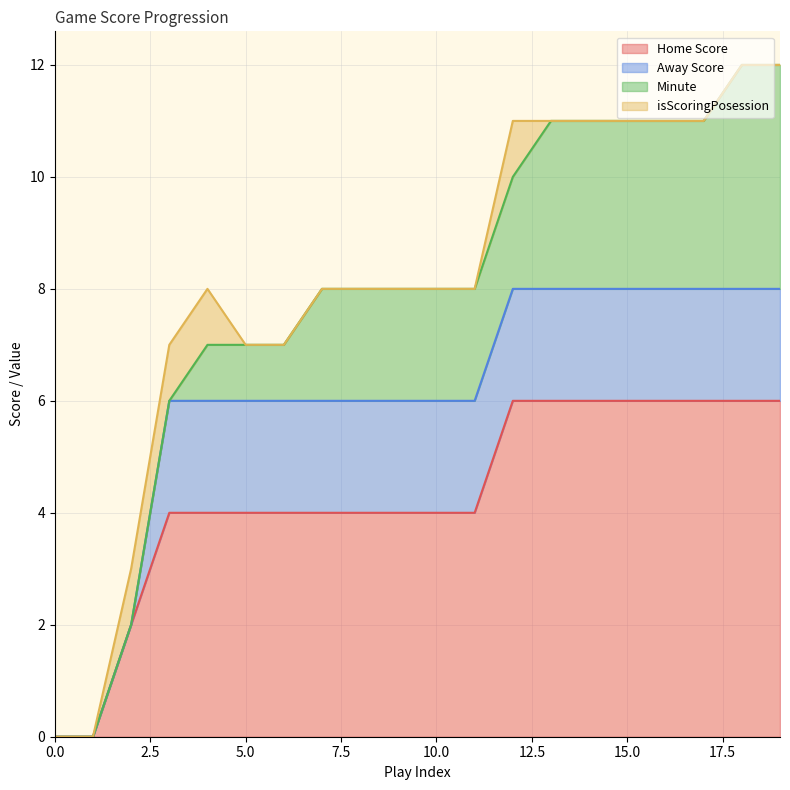

What is the value of the Minute point at the 7th from the left?

1